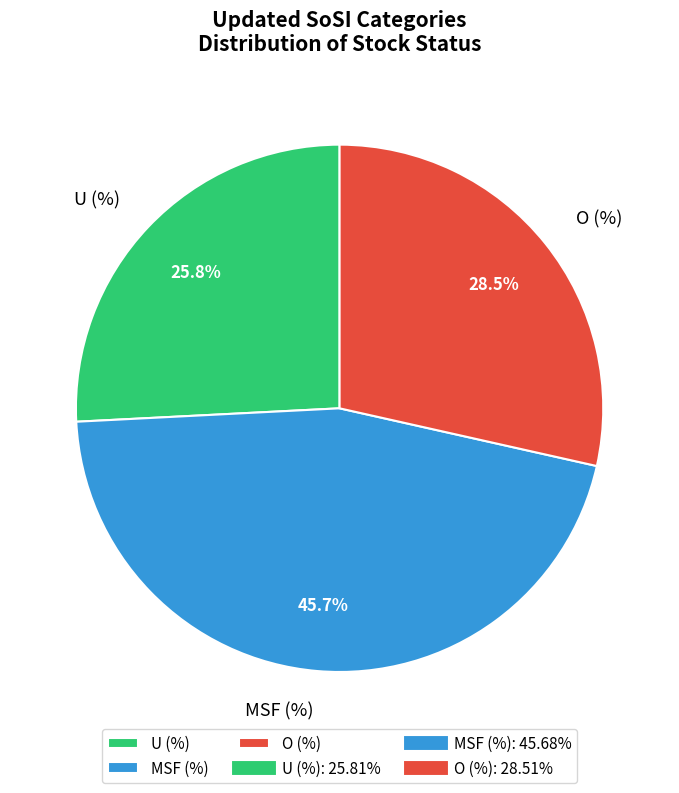

What is the smallest slice in the pie chart?

U (%)